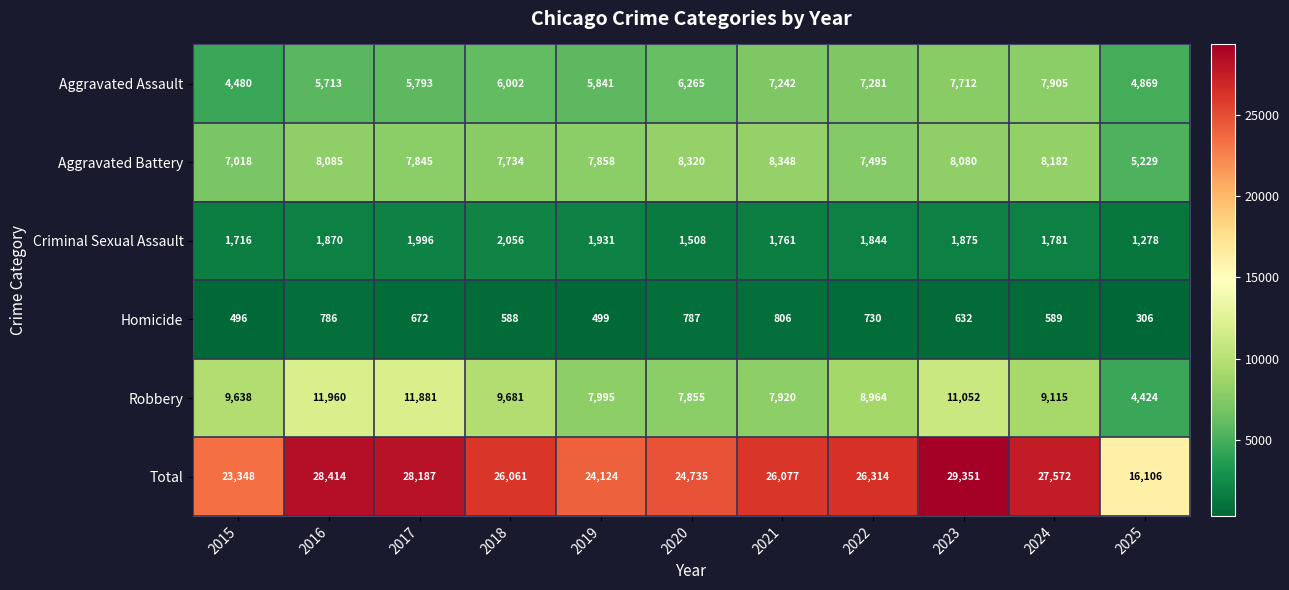

How many distinct data groups are displayed?

6